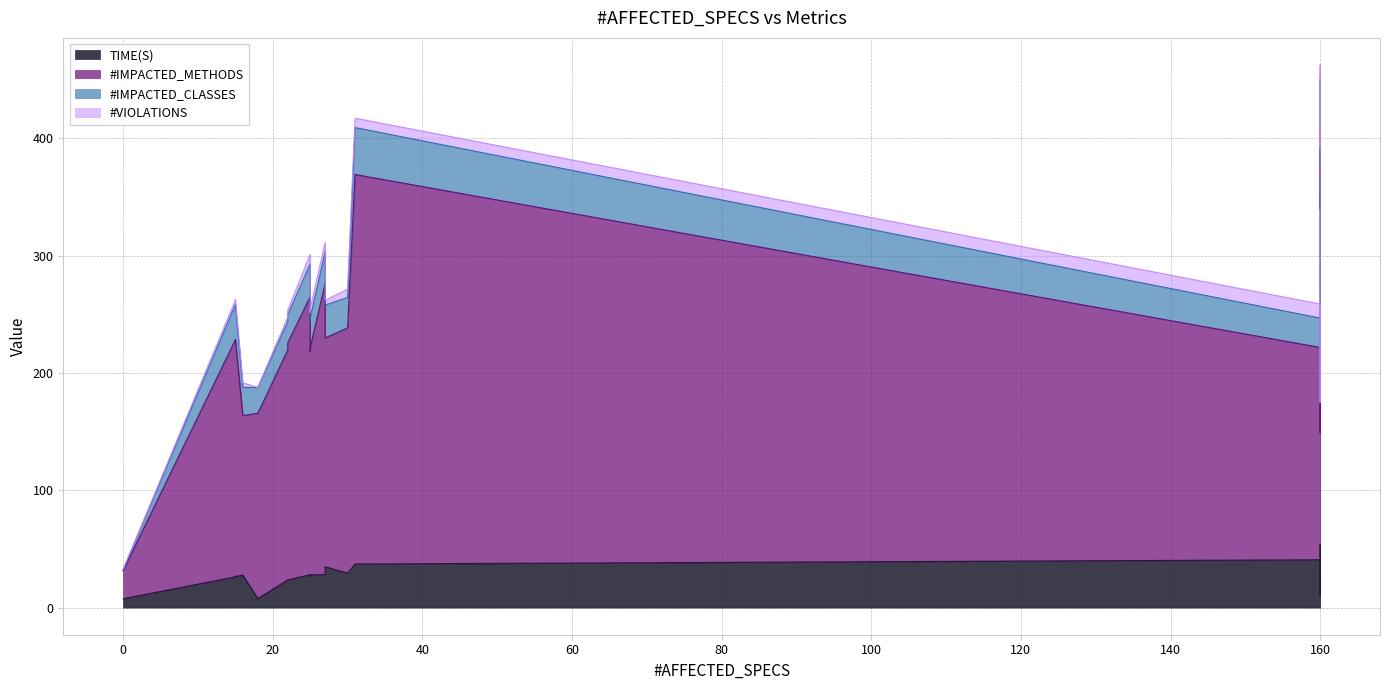

Is the value of TIME(S) at 25 greater than the value of #IMPACTED_METHODS at 22?

No